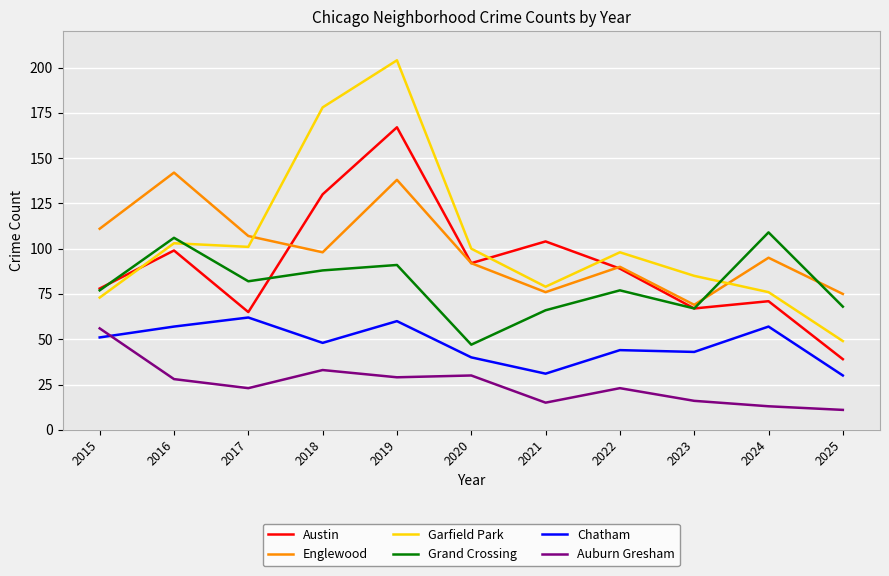

True or false: Auburn Gresham and Grand Crossing intersect in this chart.

False